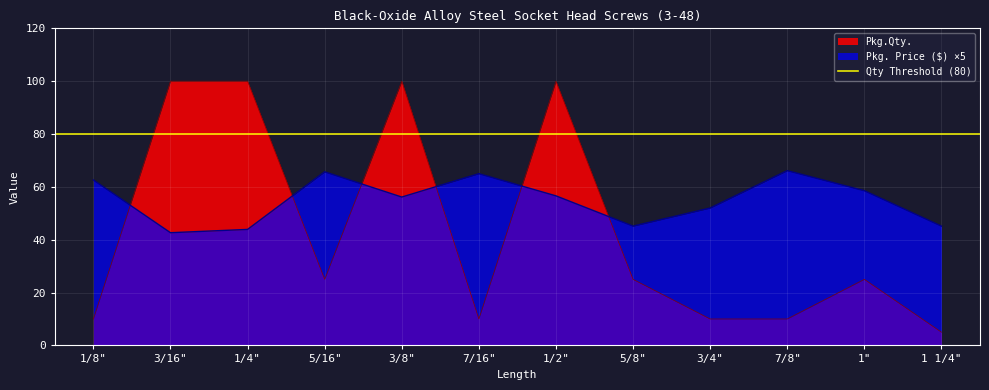

Reading left to right, extract all data points from this chart.

Pkg.Qty.: 10.0	100.0	100.0	25.0	100.0	10.0	100.0	25.0	10.0	10.0	25.0	5.0
Pkg. Price ($): 62.6	42.6	43.9	65.7	56.2	65.0	56.6	45.1	52.0	66.2	58.6	45.1